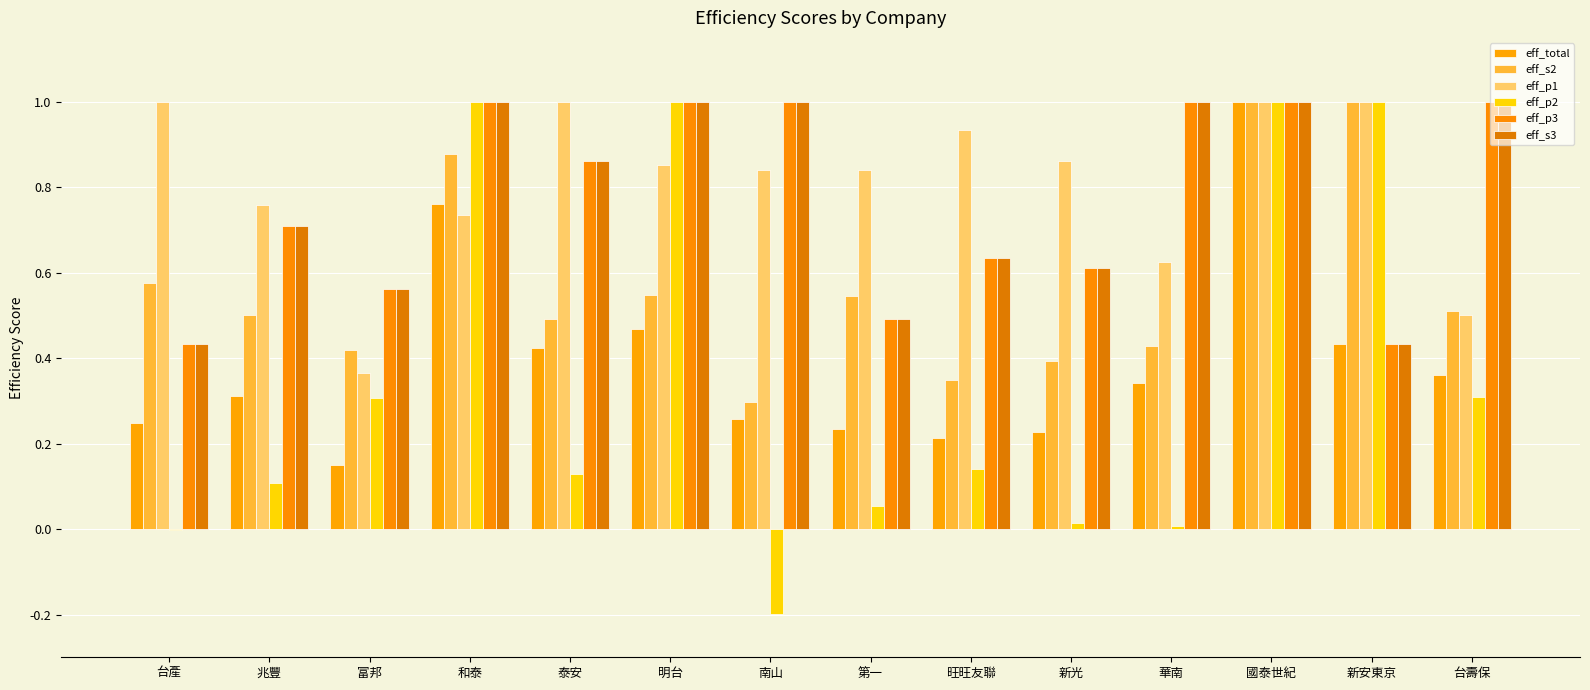

What is the sum of the eff_total values at 新安東京 and 旺旺友聯?

0.6